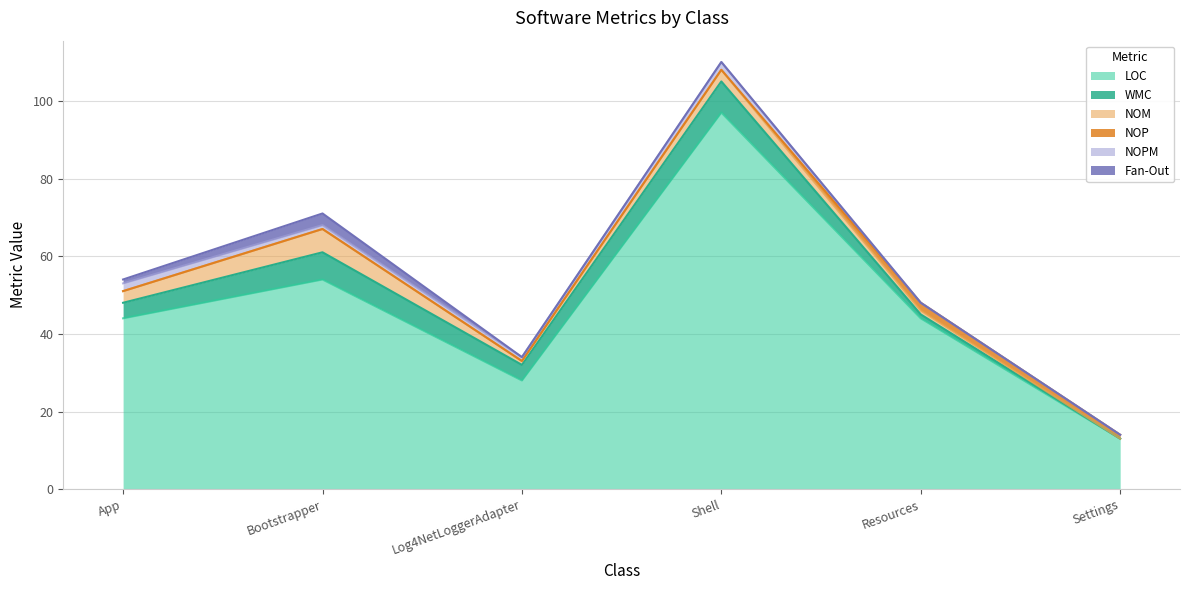

What is the difference between the highest and lowest values at Bootstrapper?

54